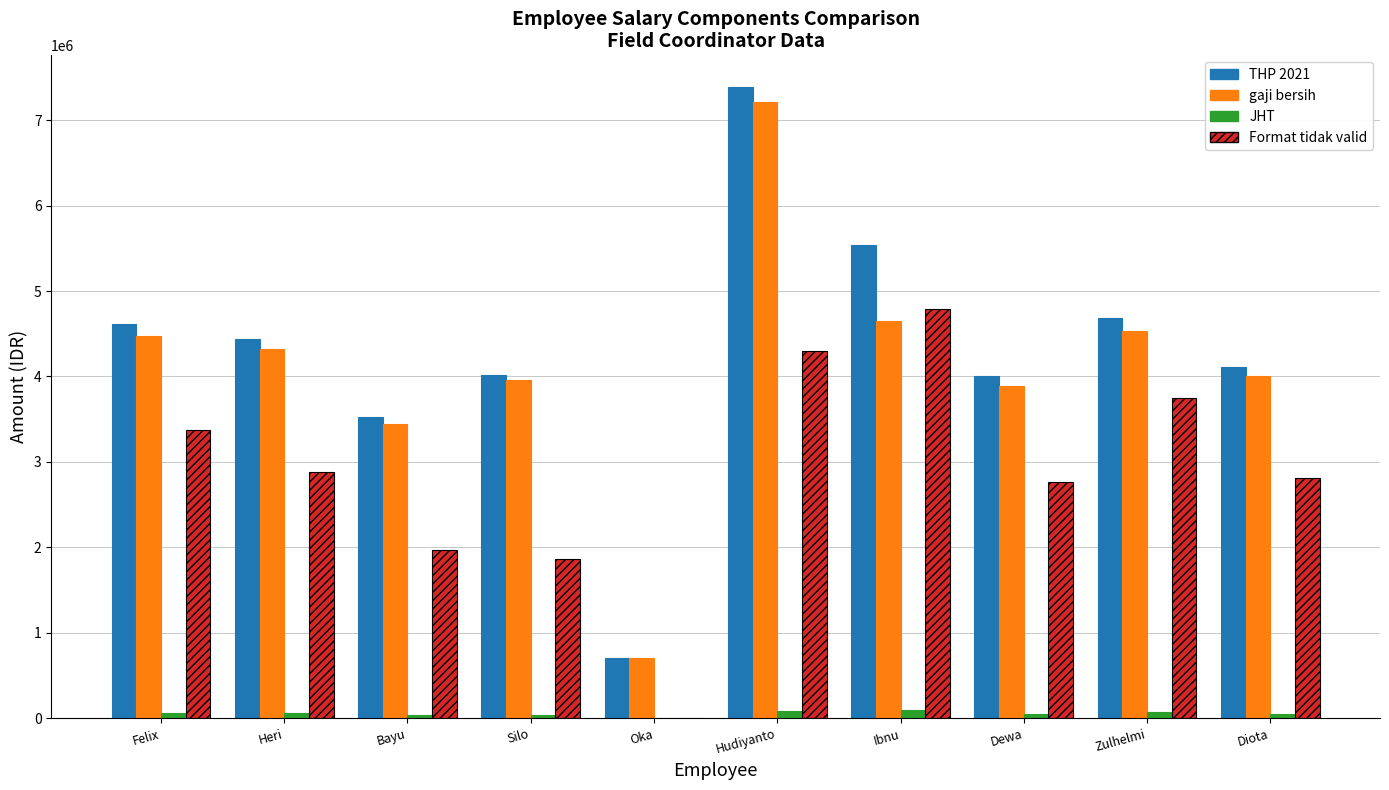

True or false: gaji bersih has a value of 5892160 at Felix.

False